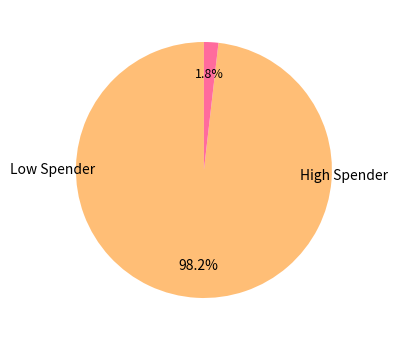

Is there any slice that represents more than half of the pie?

Yes